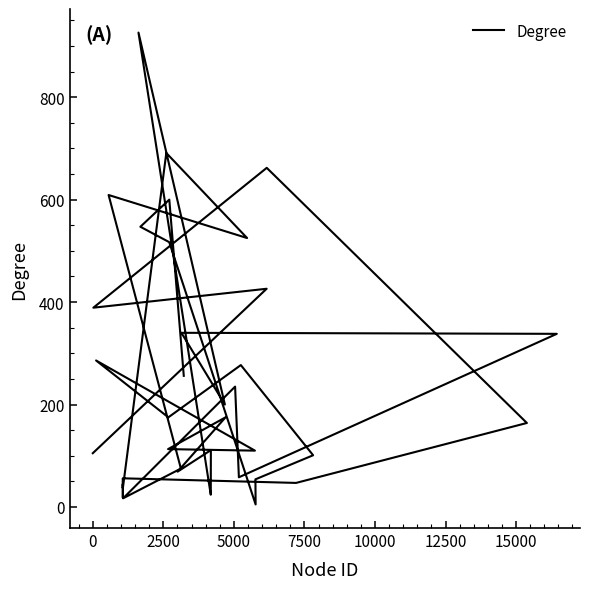

The chart shows a value of 85 at 24. True or false?

False